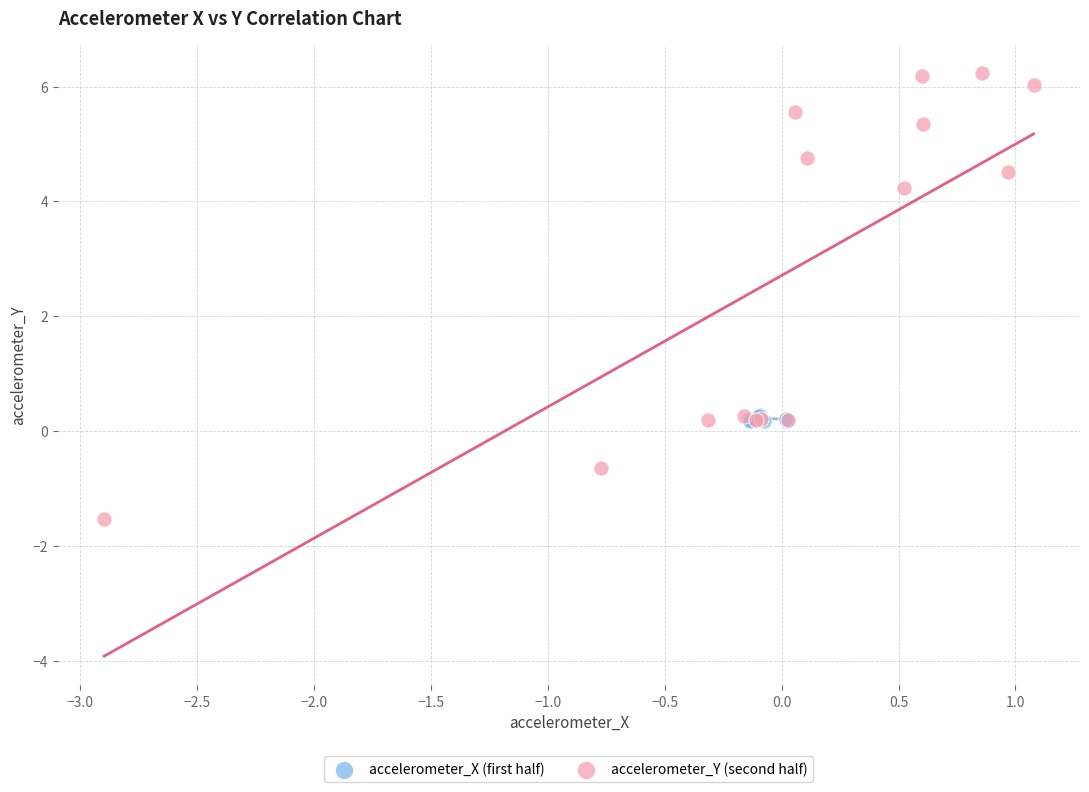

Which series has the largest Y range (max minus min)?

accelerometer_Y (second half)